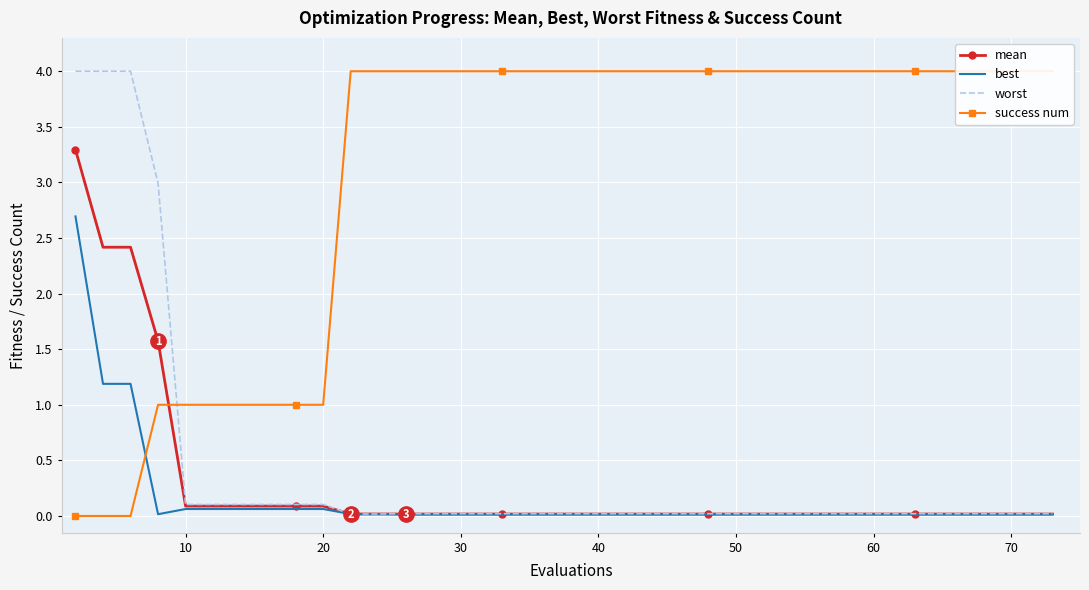

What is the difference between the maximum and minimum values in the worst series?

4.0